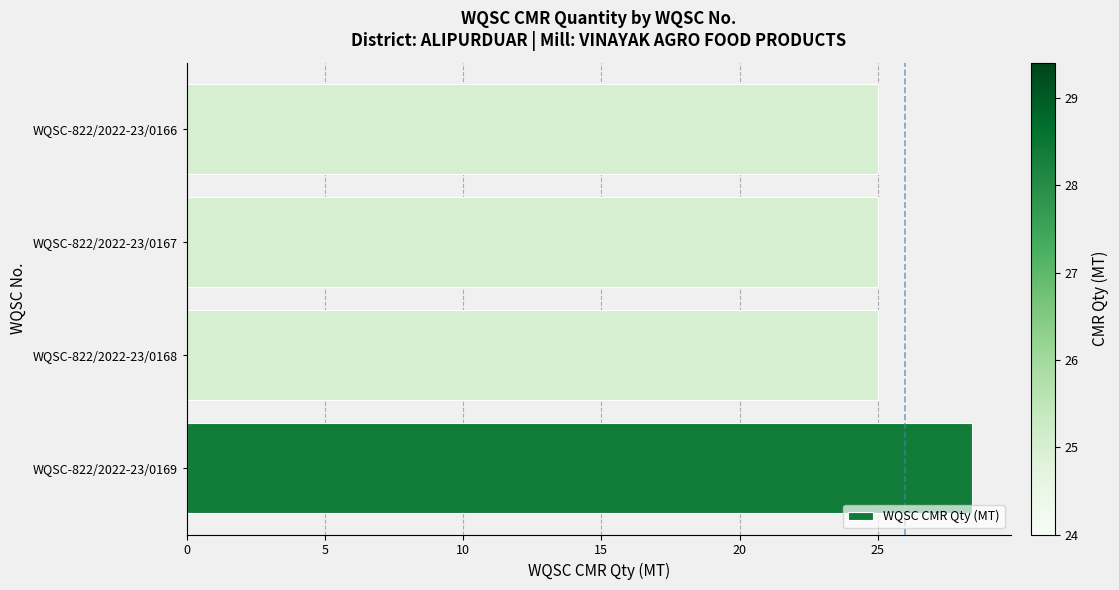

What is the sum of all values?

103.4